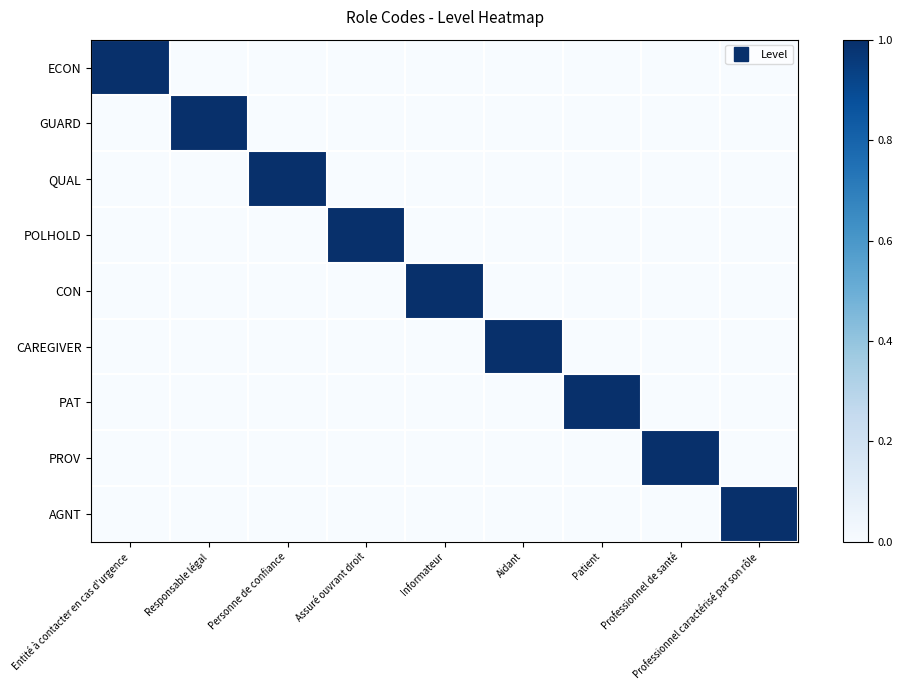

Reading right to left, extract all data points from this chart.

ECON: Professionnel caractérisé par son rôle=0	Professionnel de santé=0	Patient=0	Aidant=0	Informateur=0	Assuré ouvrant droit=0	Personne de confiance=0	Responsable légal=0	Entité à contacter en cas d'urgence=1
GUARD: Professionnel caractérisé par son rôle=0	Professionnel de santé=0	Patient=0	Aidant=0	Informateur=0	Assuré ouvrant droit=0	Personne de confiance=0	Responsable légal=1	Entité à contacter en cas d'urgence=0
QUAL: Professionnel caractérisé par son rôle=0	Professionnel de santé=0	Patient=0	Aidant=0	Informateur=0	Assuré ouvrant droit=0	Personne de confiance=1	Responsable légal=0	Entité à contacter en cas d'urgence=0
POLHOLD: Professionnel caractérisé par son rôle=0	Professionnel de santé=0	Patient=0	Aidant=0	Informateur=0	Assuré ouvrant droit=1	Personne de confiance=0	Responsable légal=0	Entité à contacter en cas d'urgence=0
CON: Professionnel caractérisé par son rôle=0	Professionnel de santé=0	Patient=0	Aidant=0	Informateur=1	Assuré ouvrant droit=0	Personne de confiance=0	Responsable légal=0	Entité à contacter en cas d'urgence=0
CAREGIVER: Professionnel caractérisé par son rôle=0	Professionnel de santé=0	Patient=0	Aidant=1	Informateur=0	Assuré ouvrant droit=0	Personne de confiance=0	Responsable légal=0	Entité à contacter en cas d'urgence=0
PAT: Professionnel caractérisé par son rôle=0	Professionnel de santé=0	Patient=1	Aidant=0	Informateur=0	Assuré ouvrant droit=0	Personne de confiance=0	Responsable légal=0	Entité à contacter en cas d'urgence=0
PROV: Professionnel caractérisé par son rôle=0	Professionnel de santé=1	Patient=0	Aidant=0	Informateur=0	Assuré ouvrant droit=0	Personne de confiance=0	Responsable légal=0	Entité à contacter en cas d'urgence=0
AGNT: Professionnel caractérisé par son rôle=1	Professionnel de santé=0	Patient=0	Aidant=0	Informateur=0	Assuré ouvrant droit=0	Personne de confiance=0	Responsable légal=0	Entité à contacter en cas d'urgence=0